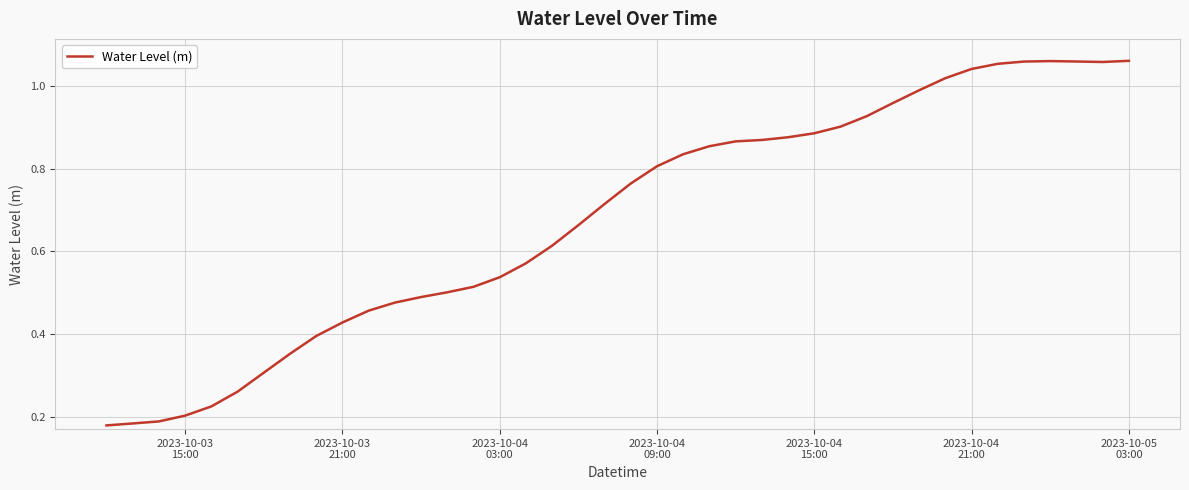

What is the difference between the second highest and minimum values?

0.9